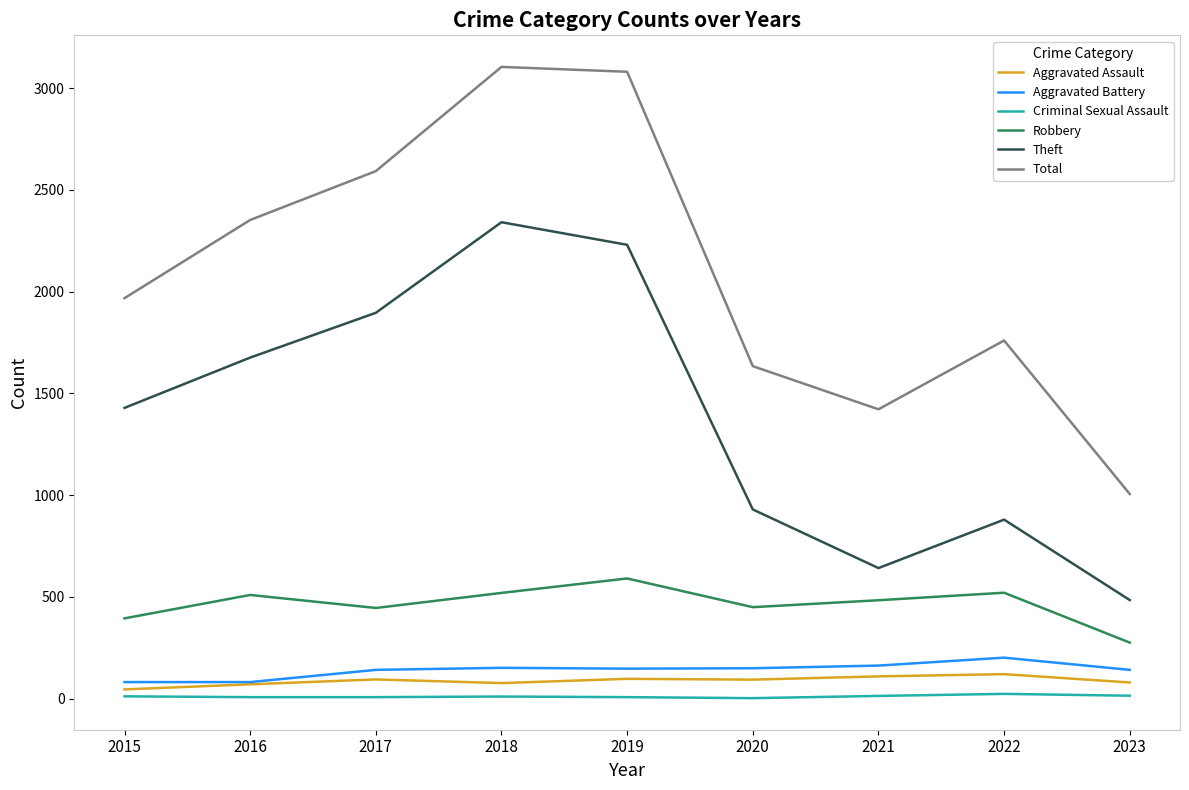

True or false: Criminal Sexual Assault and Aggravated Assault intersect in this chart.

False